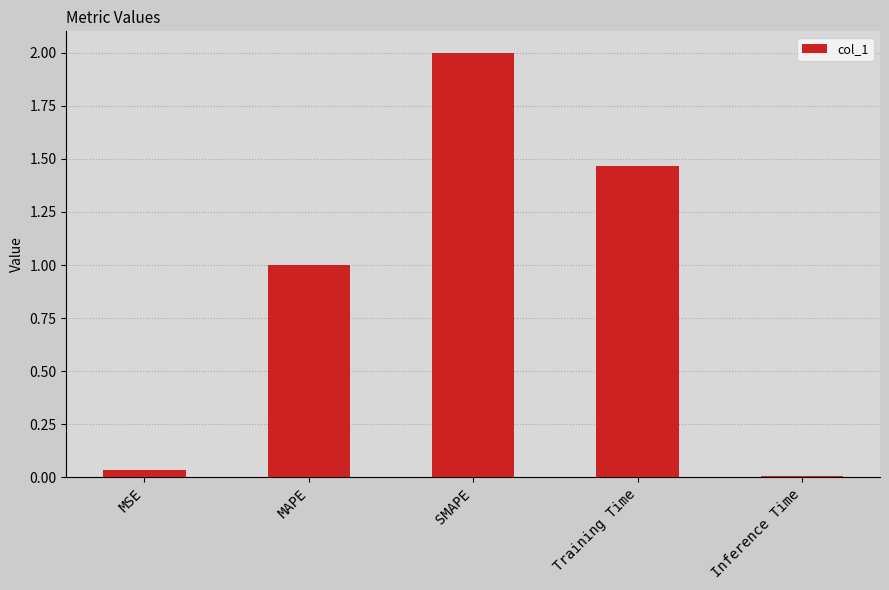

Rank the categories by value from lowest to highest.

Inference Time, MSE, MAPE, Training Time, SMAPE